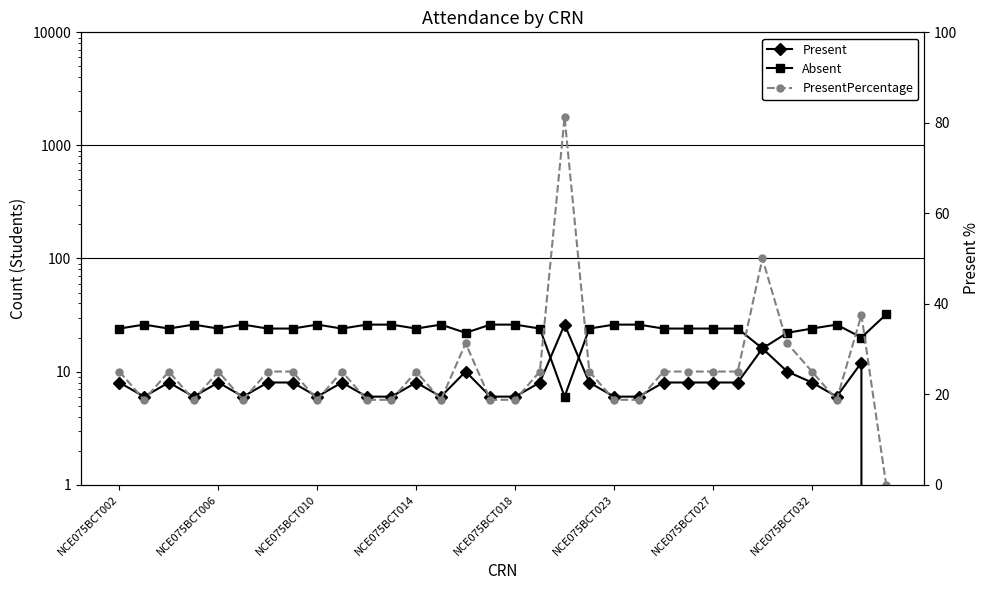

Which series changed the most between 14 and 30?

PresentPercentage